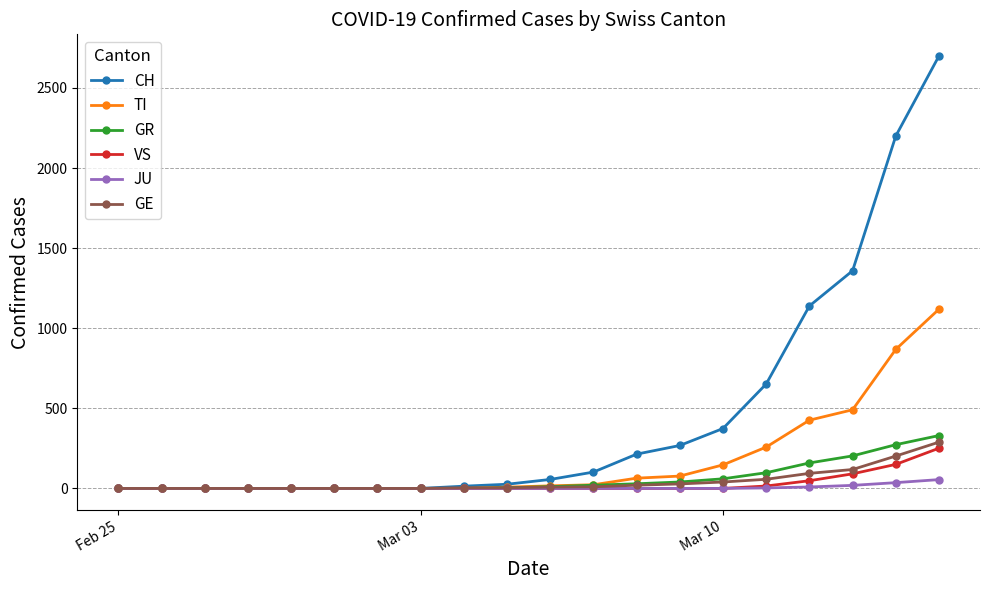

What is the difference between the second highest and minimum values in the TI series?

868